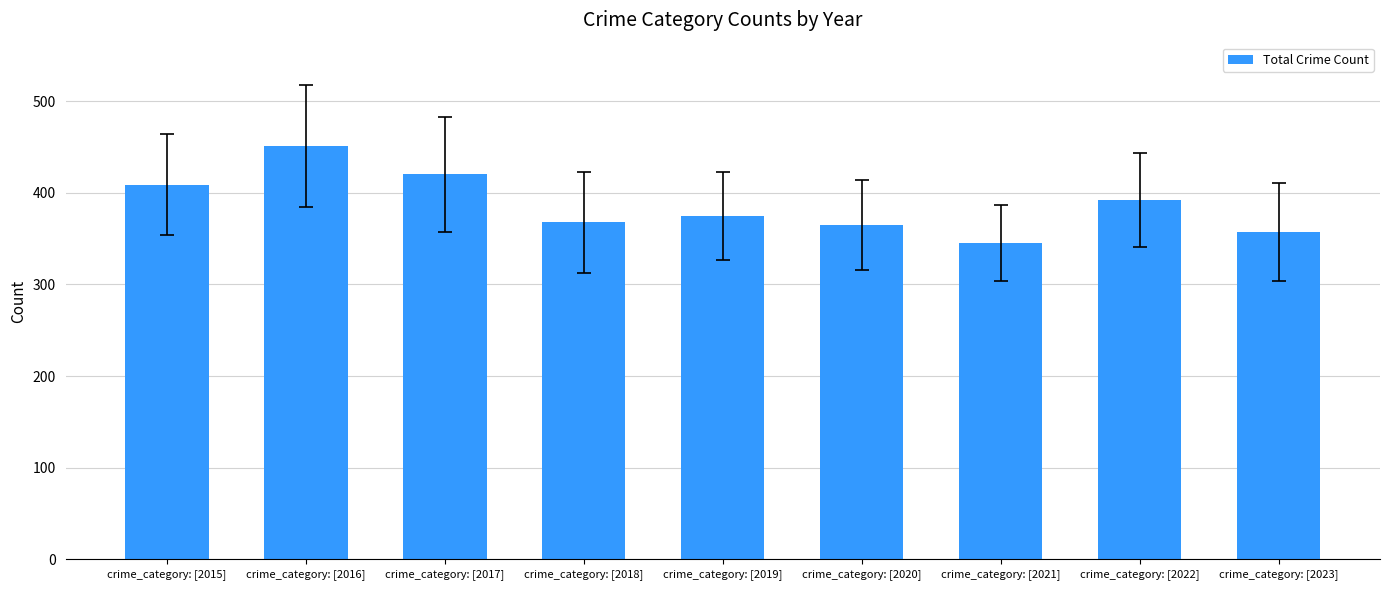

Reading right to left, extract all data points from this chart.

crime_category: [2023]=357	crime_category: [2022]=392	crime_category: [2021]=345	crime_category: [2020]=365	crime_category: [2019]=375	crime_category: [2018]=368	crime_category: [2017]=420	crime_category: [2016]=451	crime_category: [2015]=409